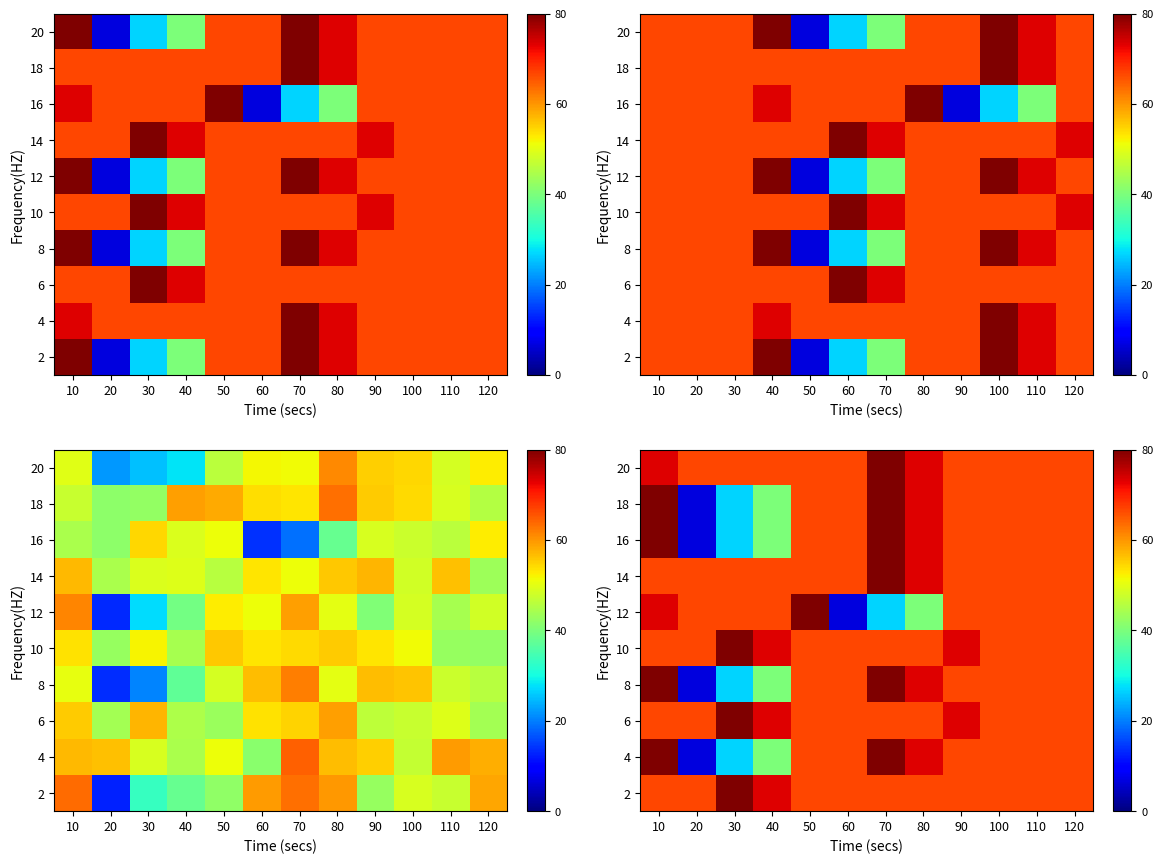

How many distinct data groups are displayed?

10